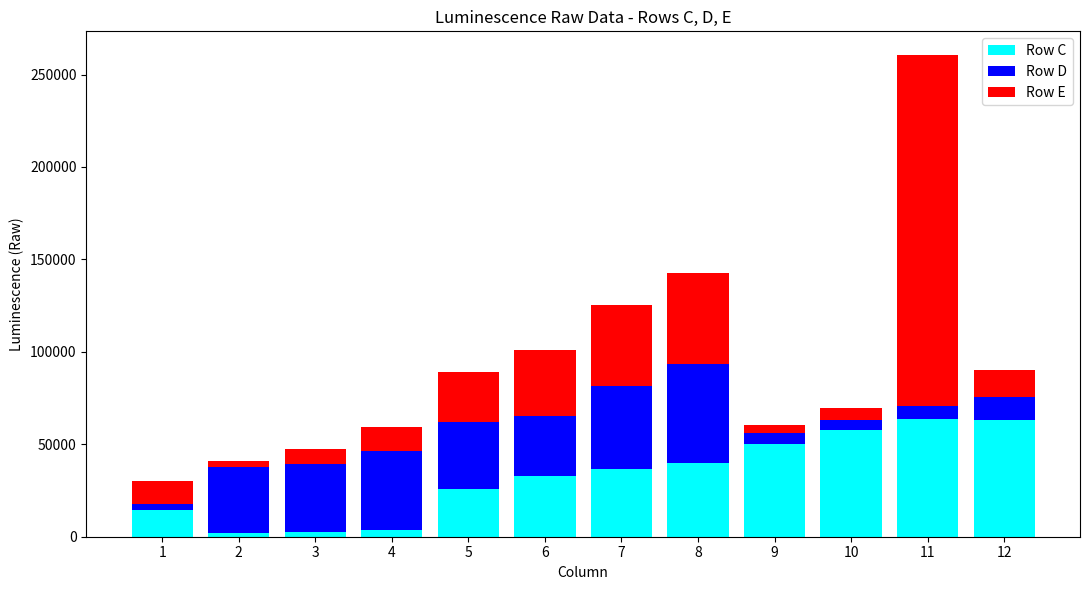

What is the maximum value for Row C?

63816